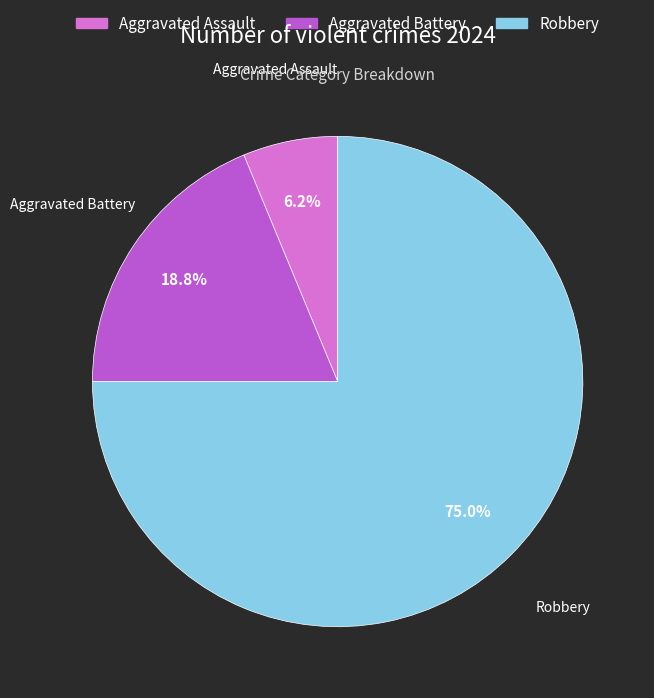

Combined, do Aggravated Assault and Robbery account for over 50%?

Yes